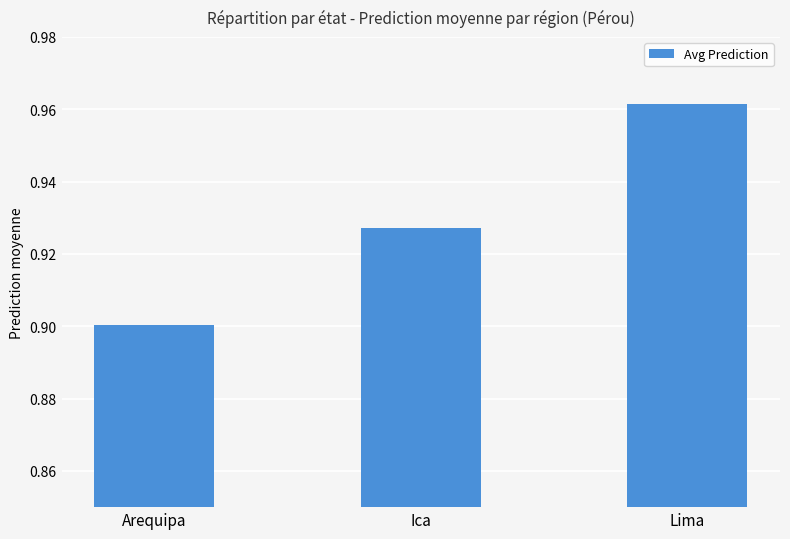

Count the values in the range 0 to 1.

3